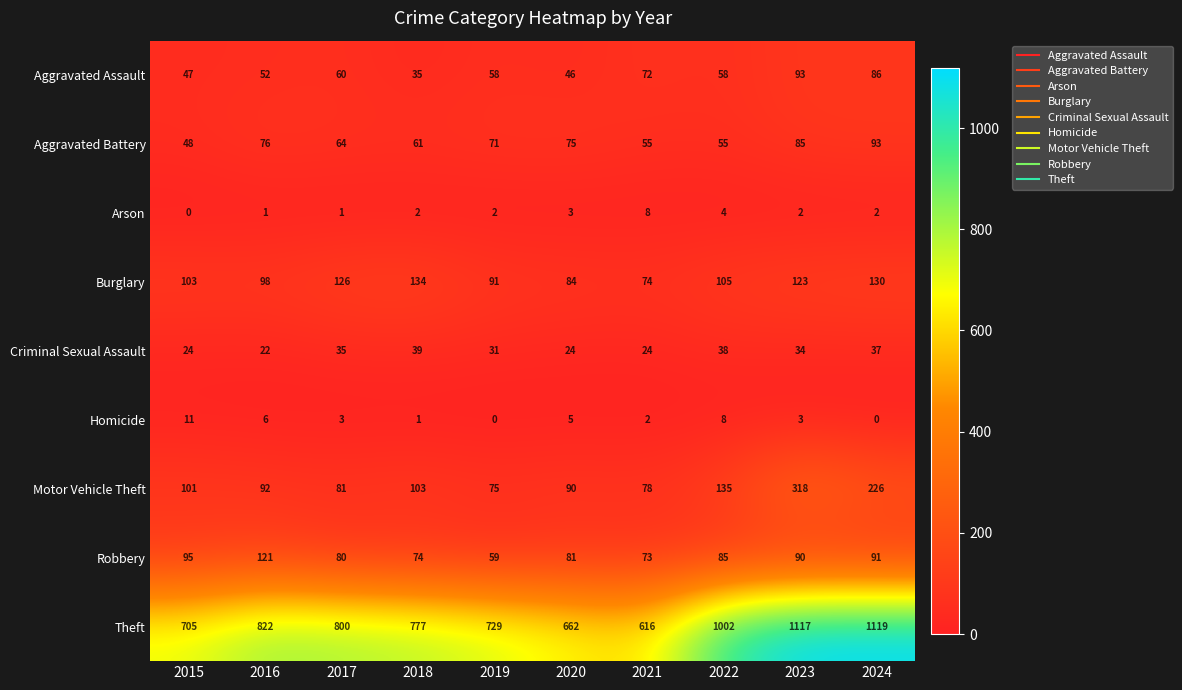

Which series has the largest total across all categories?

Theft